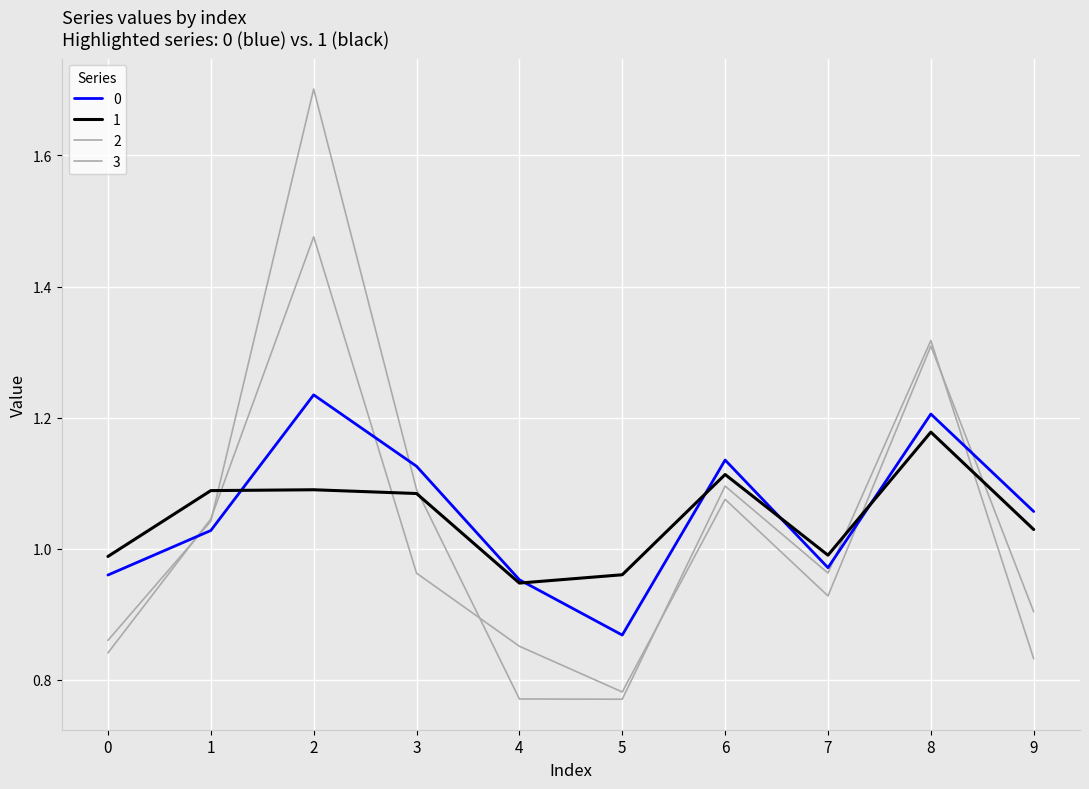

How many lines are shown in the chart?

4